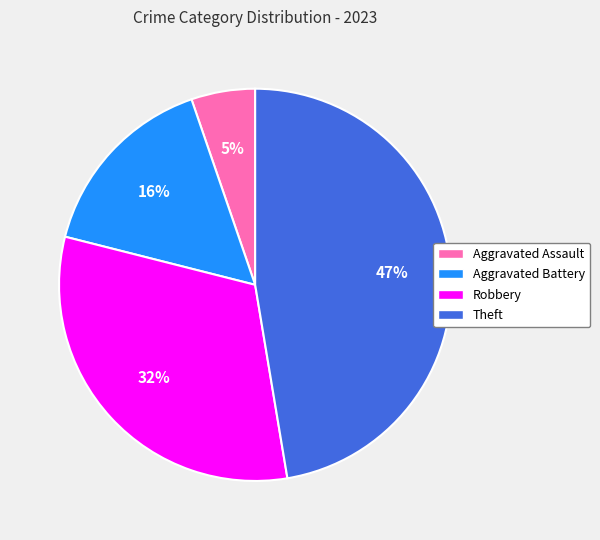

Combined, do Theft and Robbery account for over 50%?

Yes